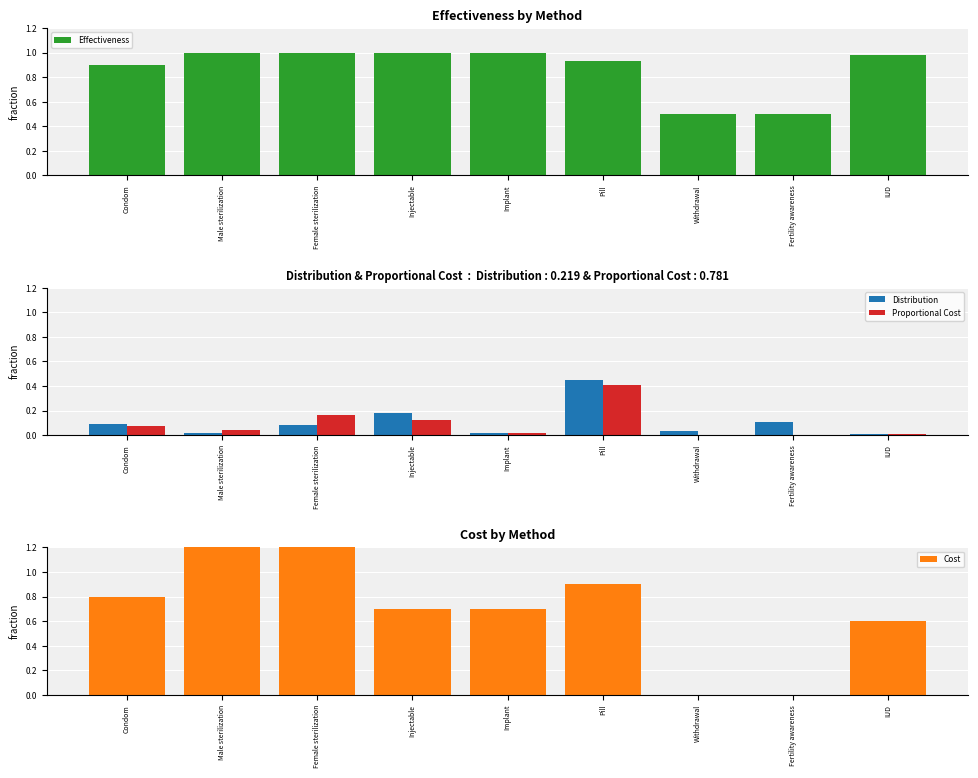

Reading left to right, transcribe all the data shown in this chart.

Effectiveness: 0.9	1.0	1.0	1.0	1.0	0.9	0.5	0.5	1.0
Distribution: 0.1	0.0	0.1	0.2	0.0	0.5	0.0	0.1	0.0
Proportional Cost: 0.1	0.0	0.2	0.1	0.0	0.4	0.0	0.0	0.0
Cost: 0.8	1.9	2.0	0.7	0.7	0.9	0.0	0.0	0.6